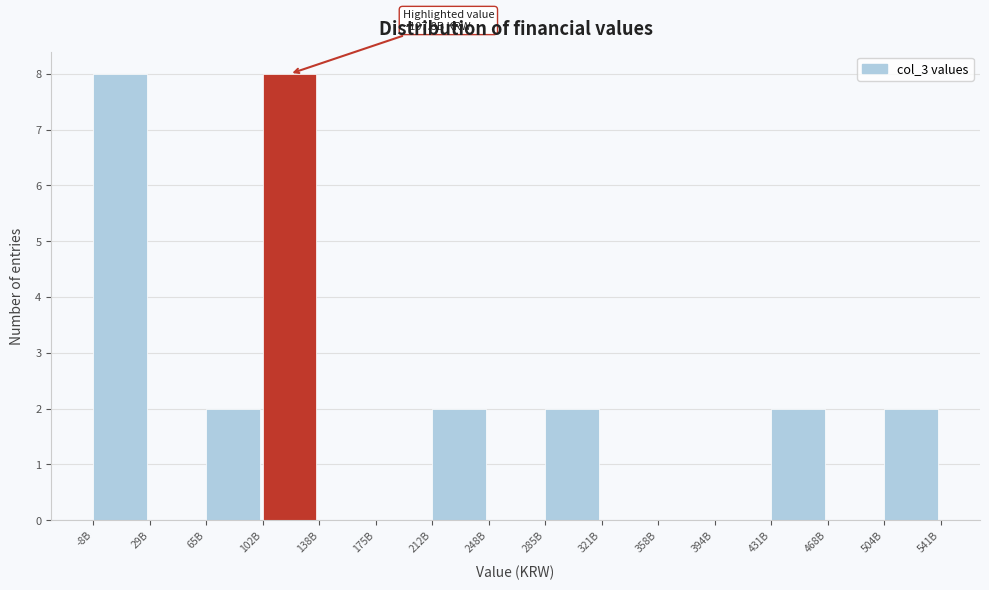

Reading left to right, list all the values displayed in this chart.

-8B=8	29B=0	65B=2	102B=8	138B=0	175B=0	212B=2	248B=0	285B=2	321B=0	358B=0	394B=0	431B=2	468B=0	504B=2